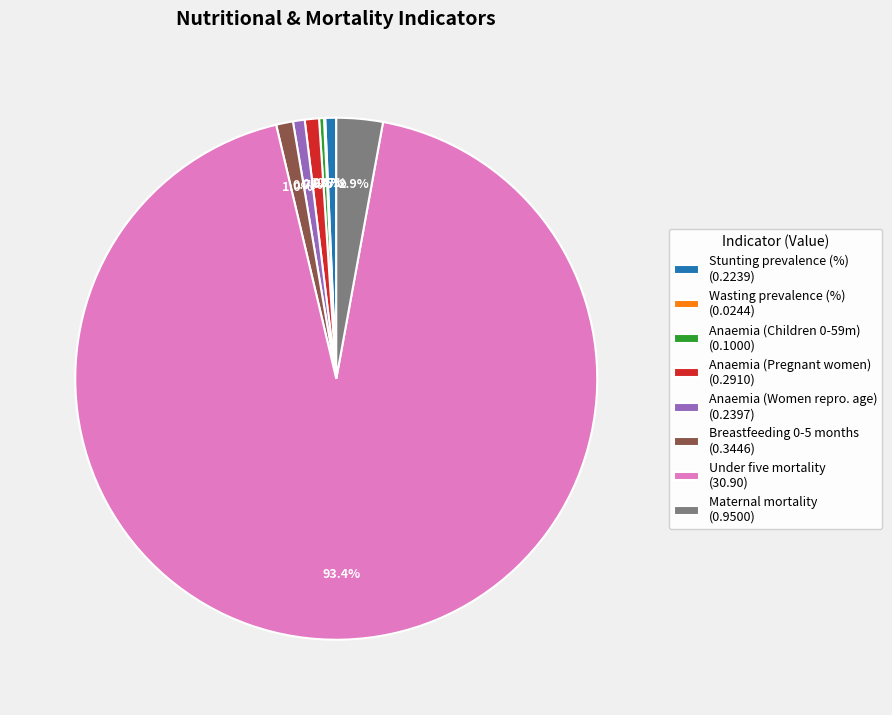

What is the largest slice in the pie chart?

Under five mortality (30.90)